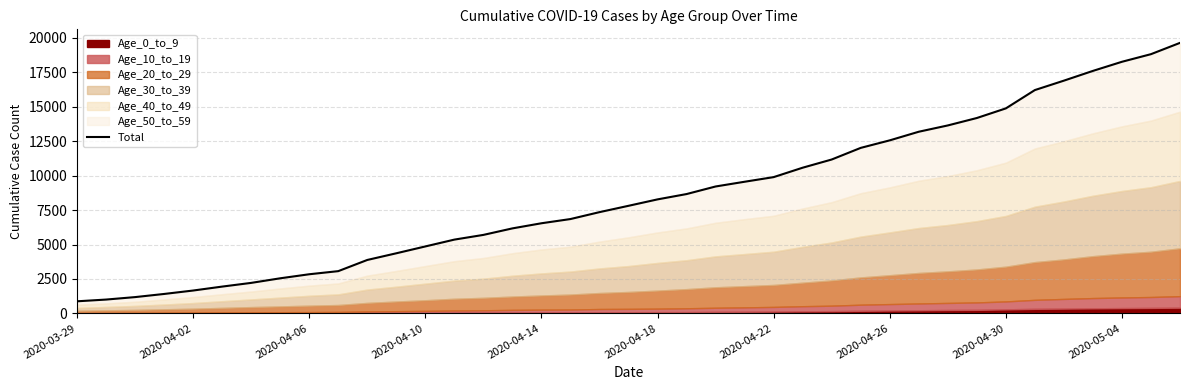

The chart shows a value of 13648 at 30. True or false?

True